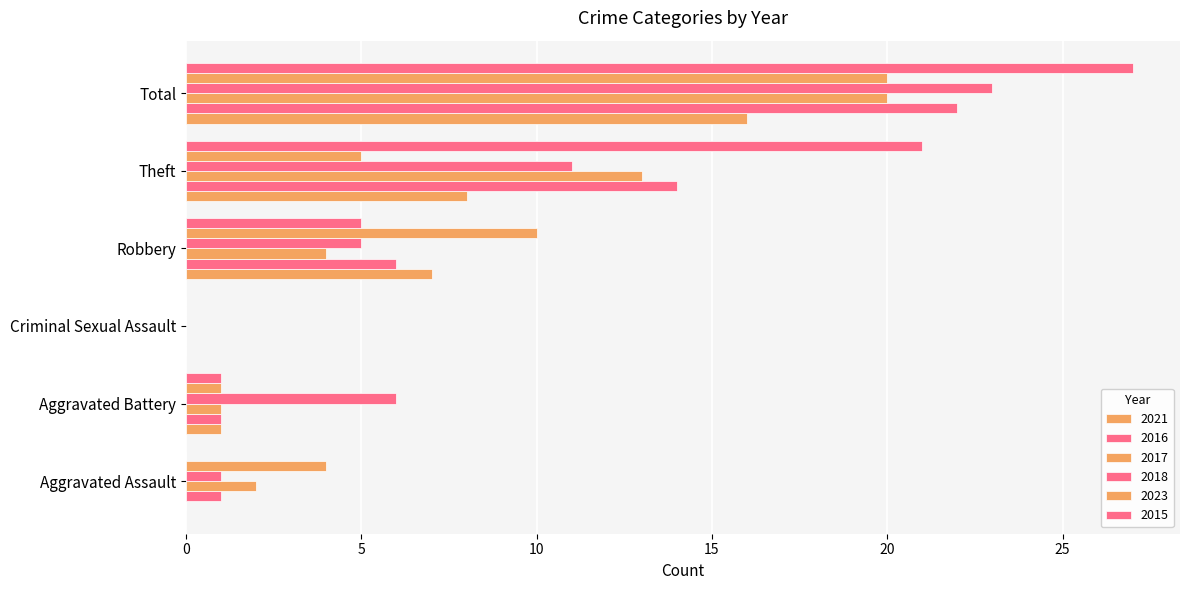

What is the difference between the maximum and minimum values in the 2017 series?

20